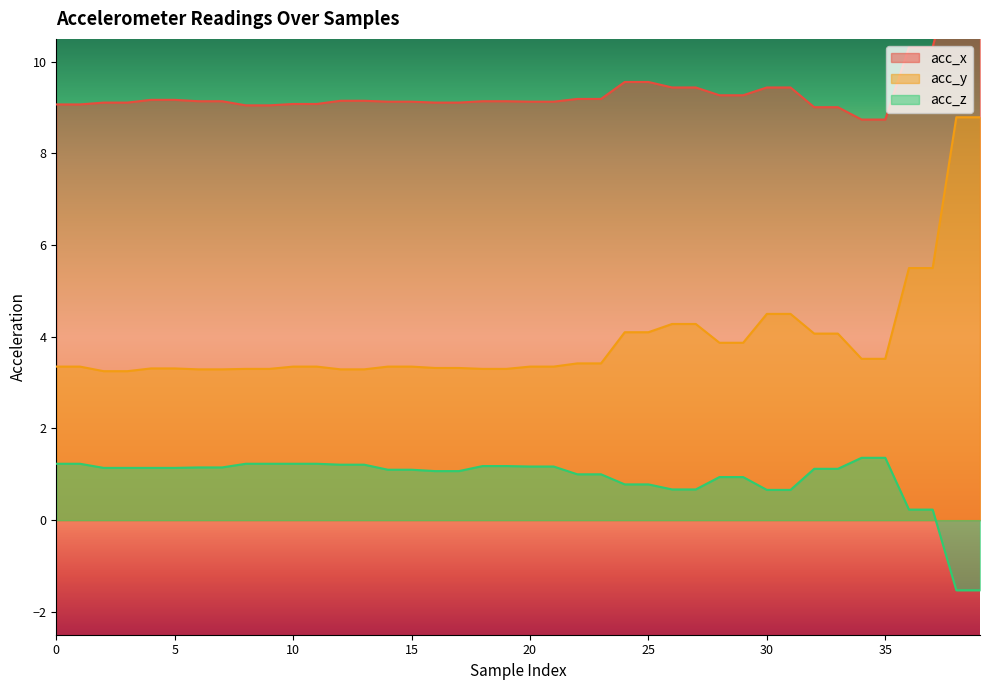

True or false: acc_y and acc_z cross at least once.

False